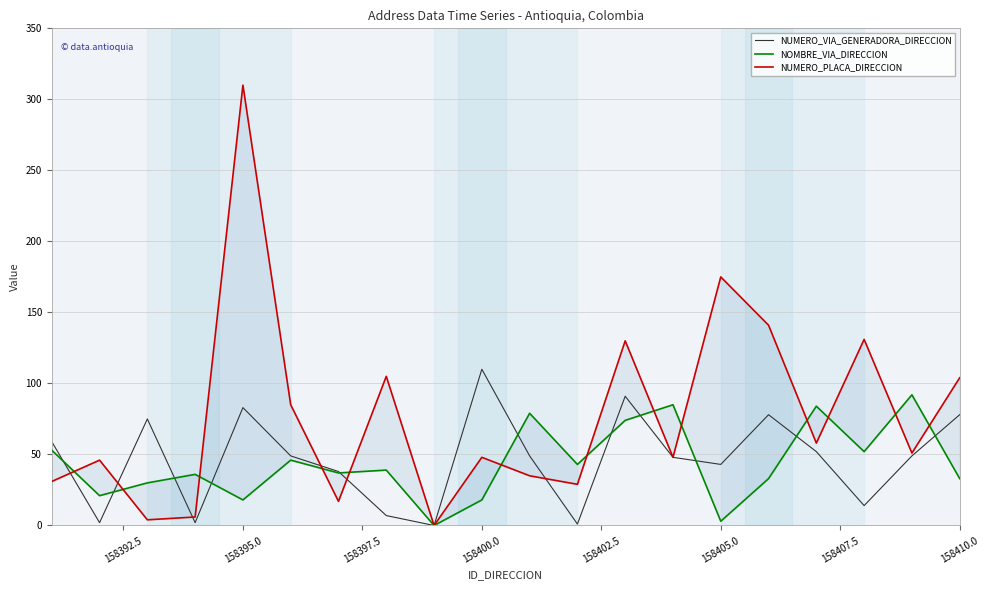

The NUMERO_VIA_GENERADORA_DIRECCION series shows 78 at 158410.0. True or false?

True